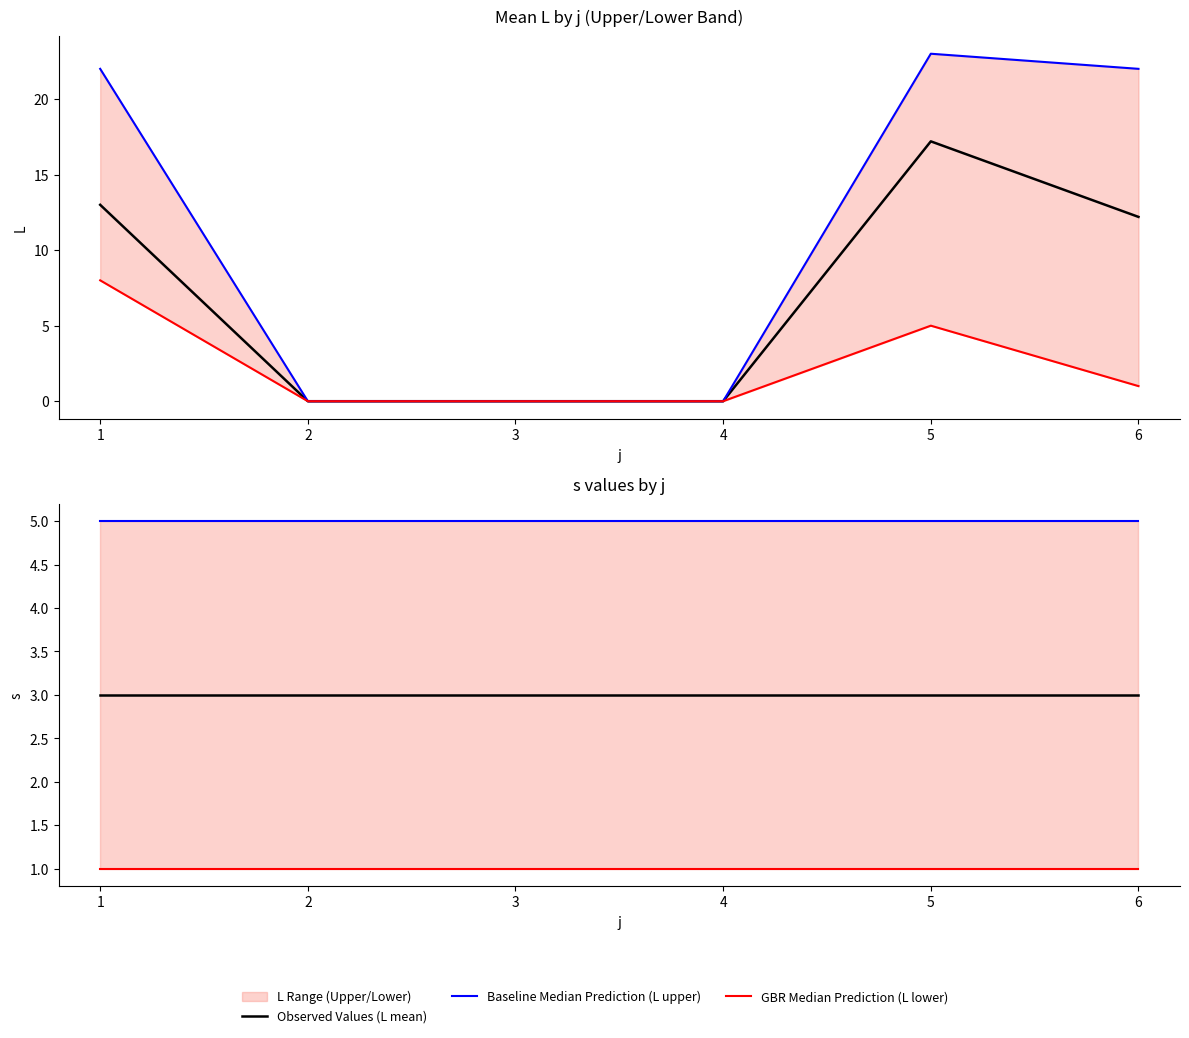

How many data points in Baseline Median Prediction (L upper) are above 22?

1